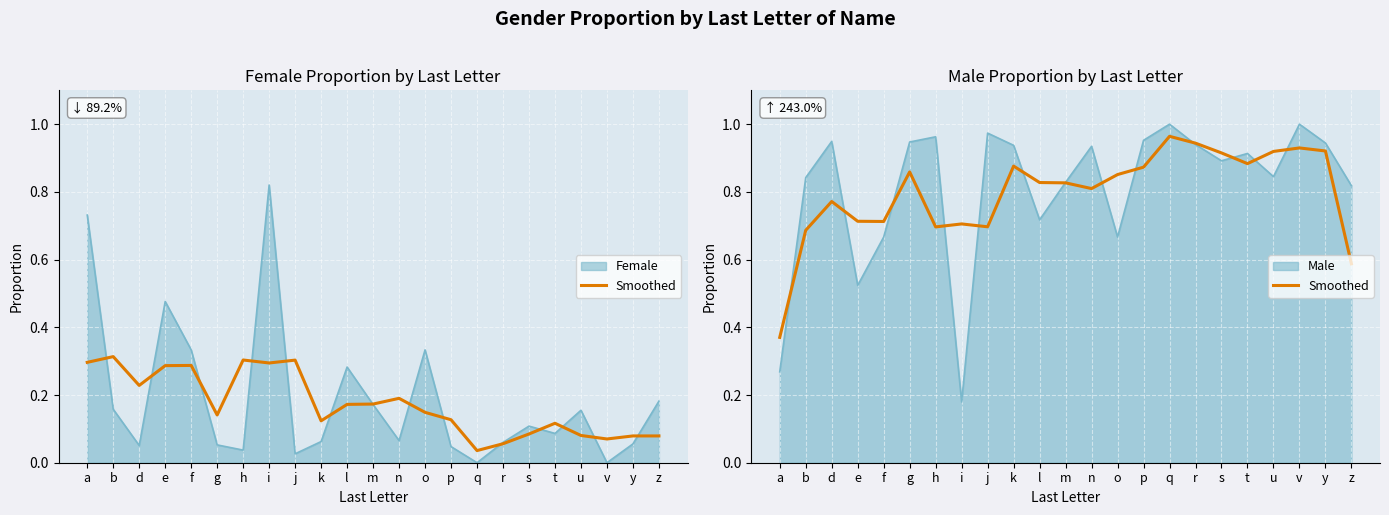

How many points are lower than both their immediate neighbors (excluding endpoints)?

5